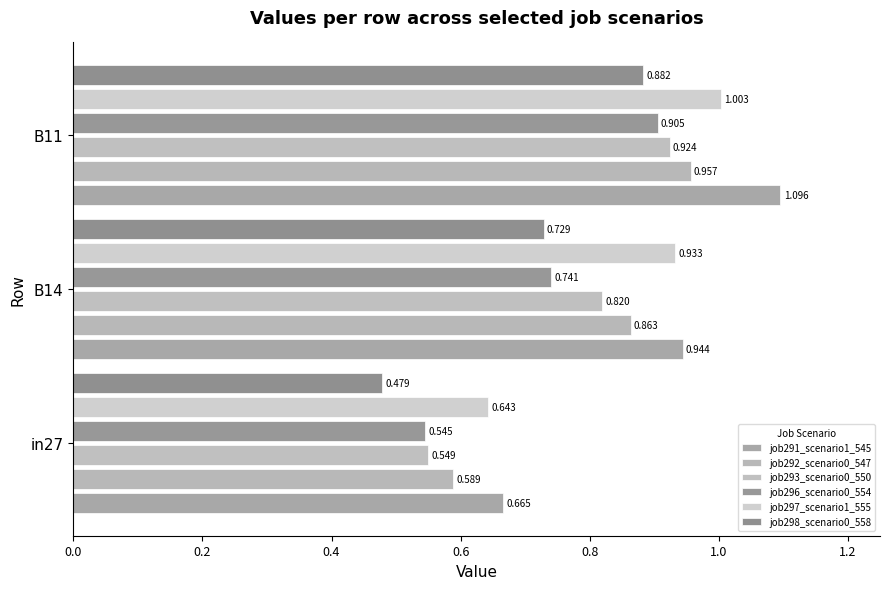

Which series has the largest total across all categories?

job291_scenario1_545